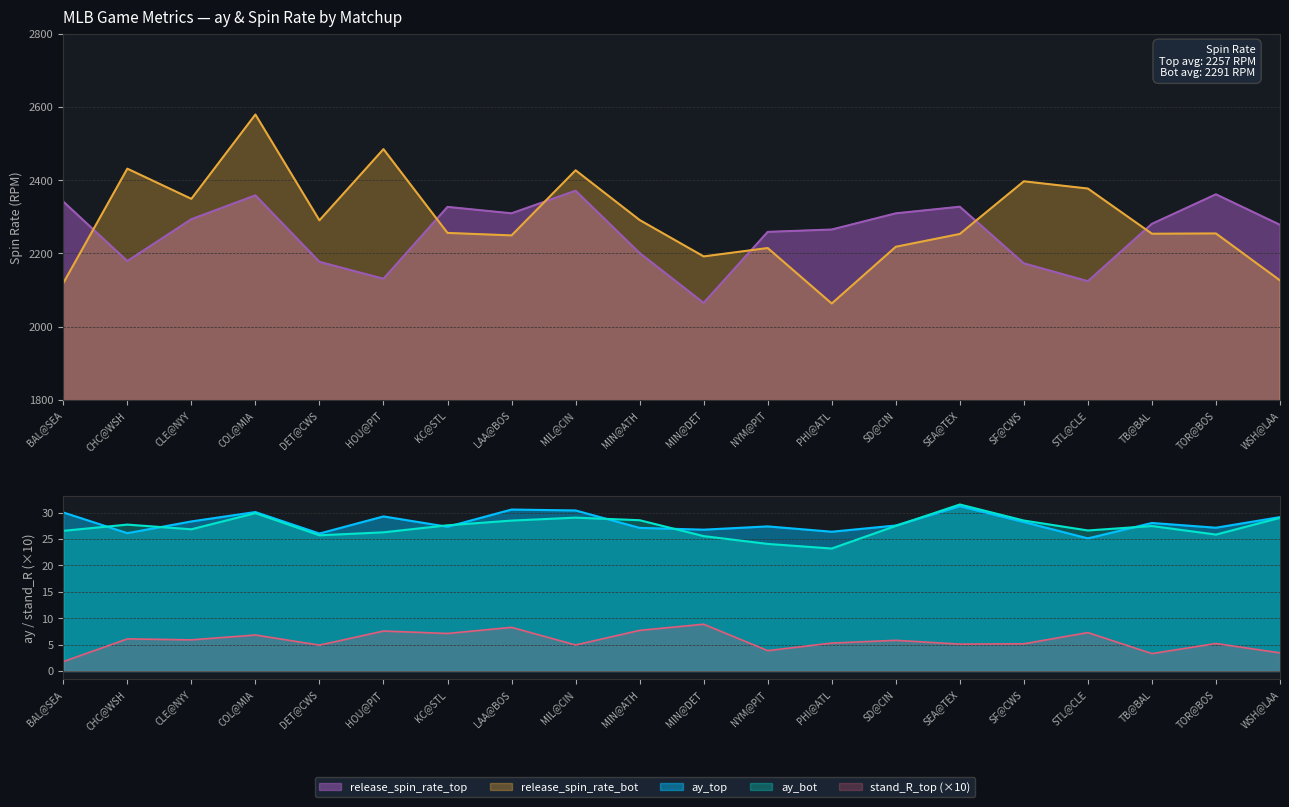

True or false: stand_R_top and release_spin_rate_top cross at least once.

False